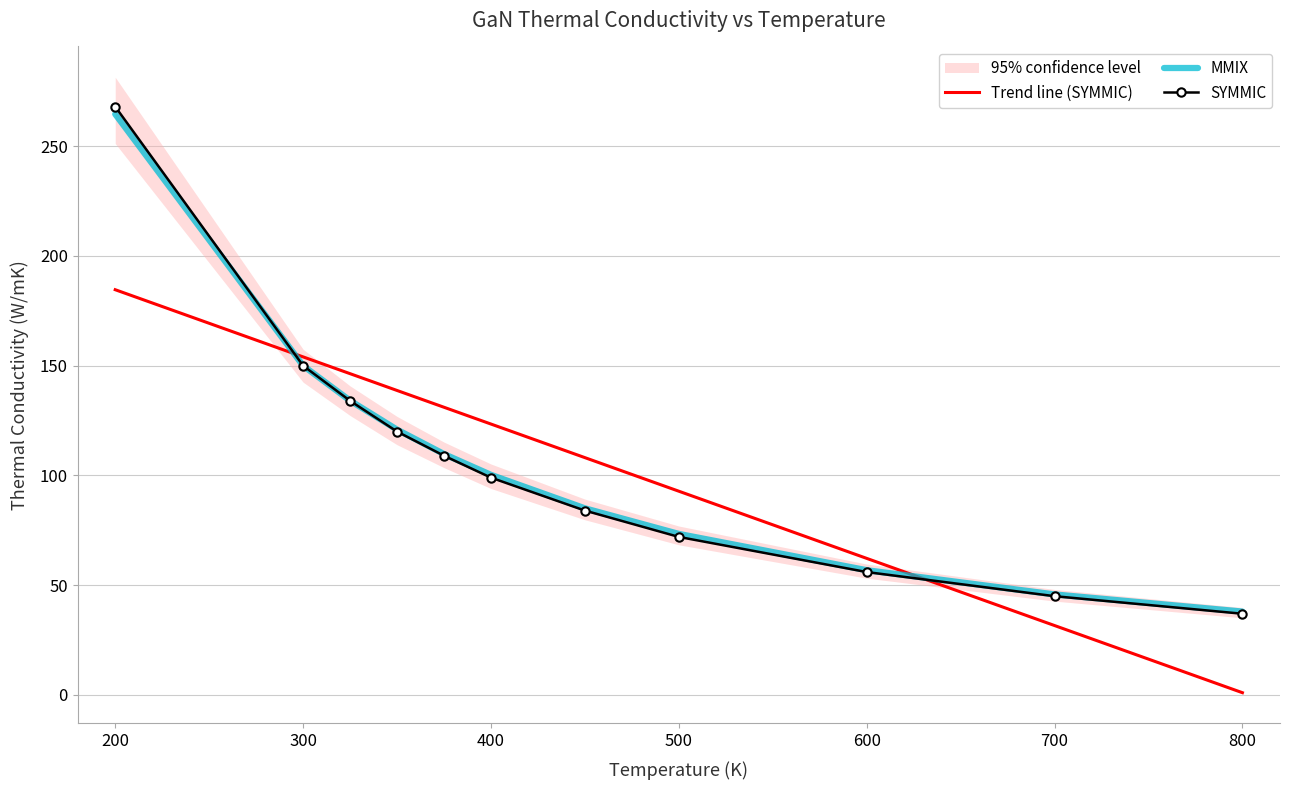

What is the value of the SYMMIC point at the 8th from the left?

72.0